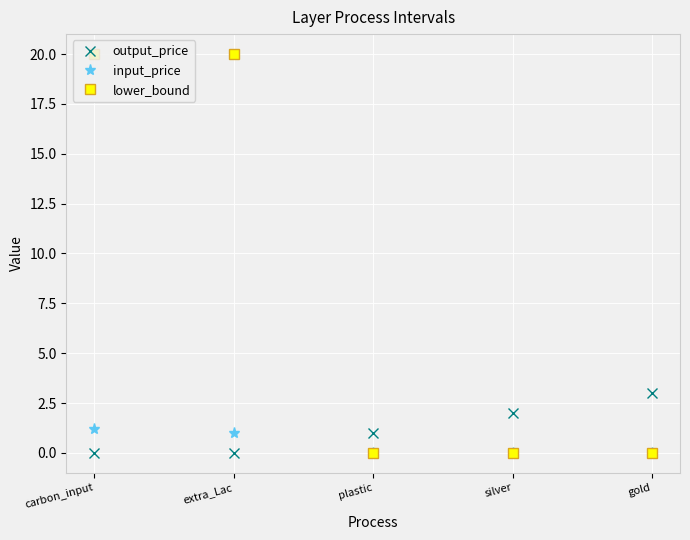

Which series has the largest total across all categories?

lower_bound